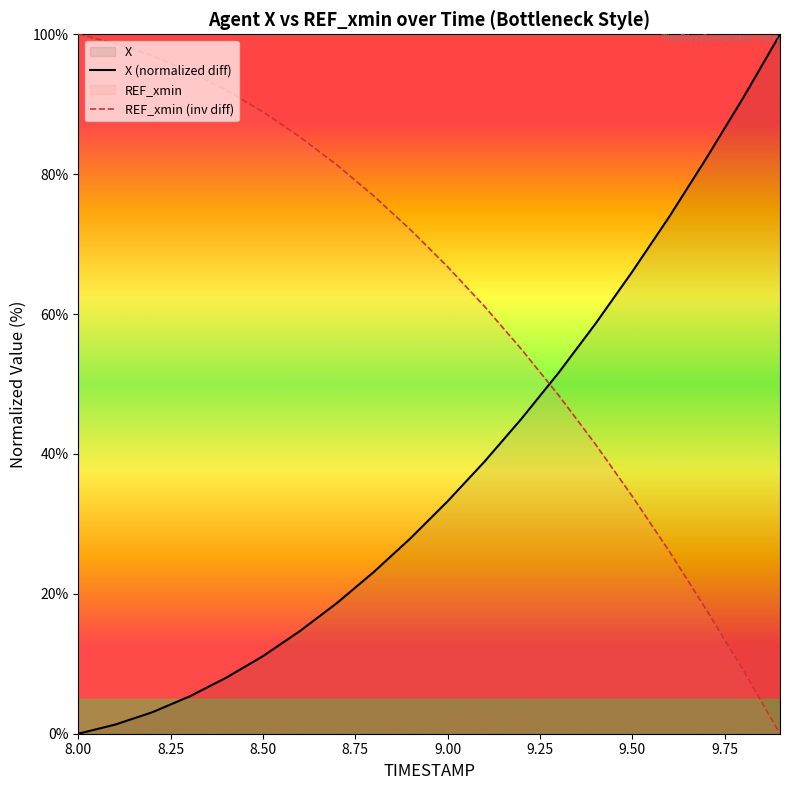

How many values in the X (normalized diff) series exceed 33?

10